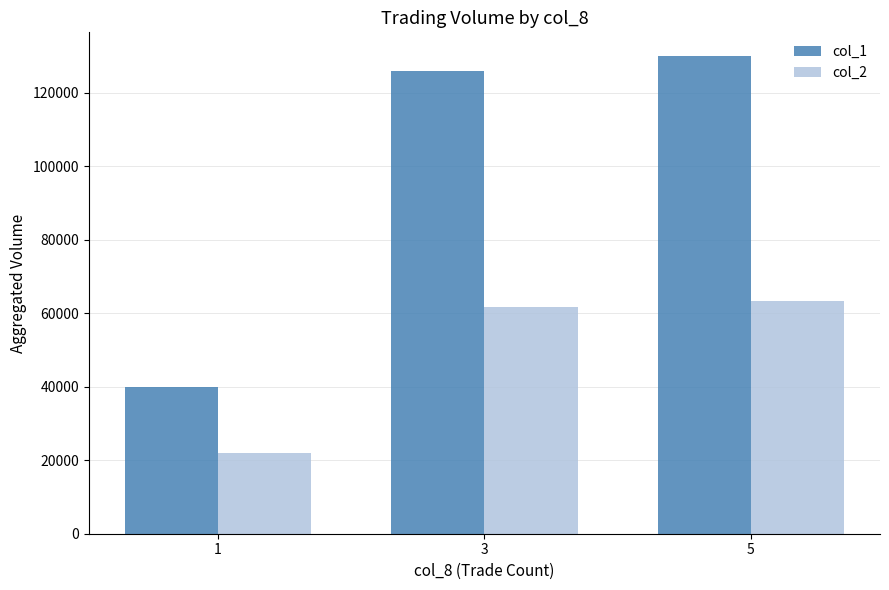

What is the smallest value displayed?

22000